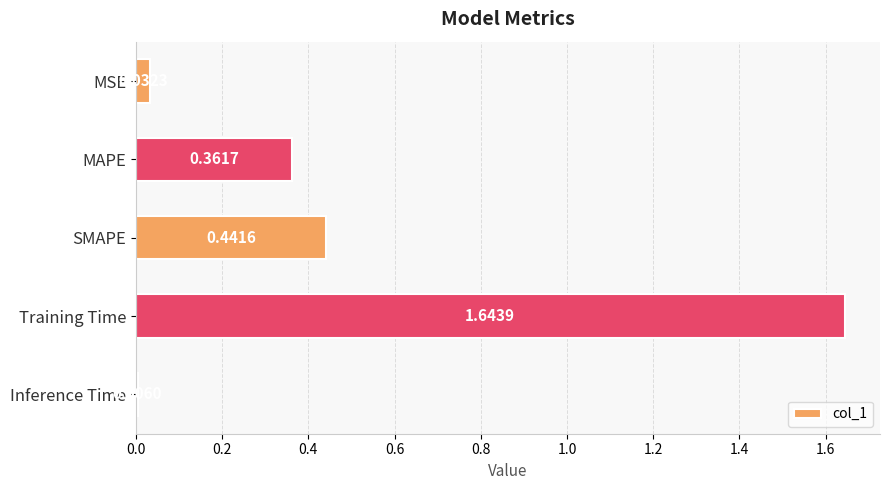

Rank the categories by value from highest to lowest.

Training Time, SMAPE, MAPE, MSE, Inference Time